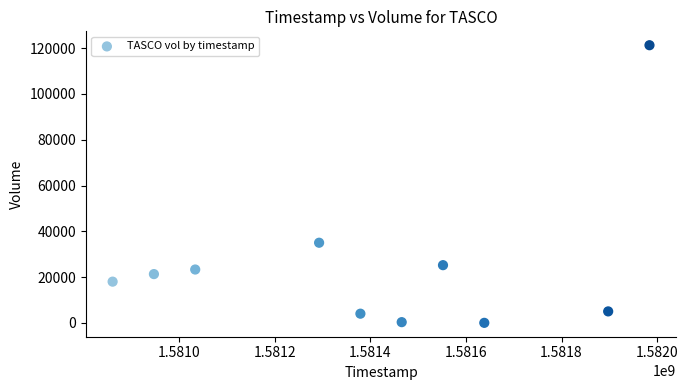

What Y value in the scatter plot is closest to 60650?

35000